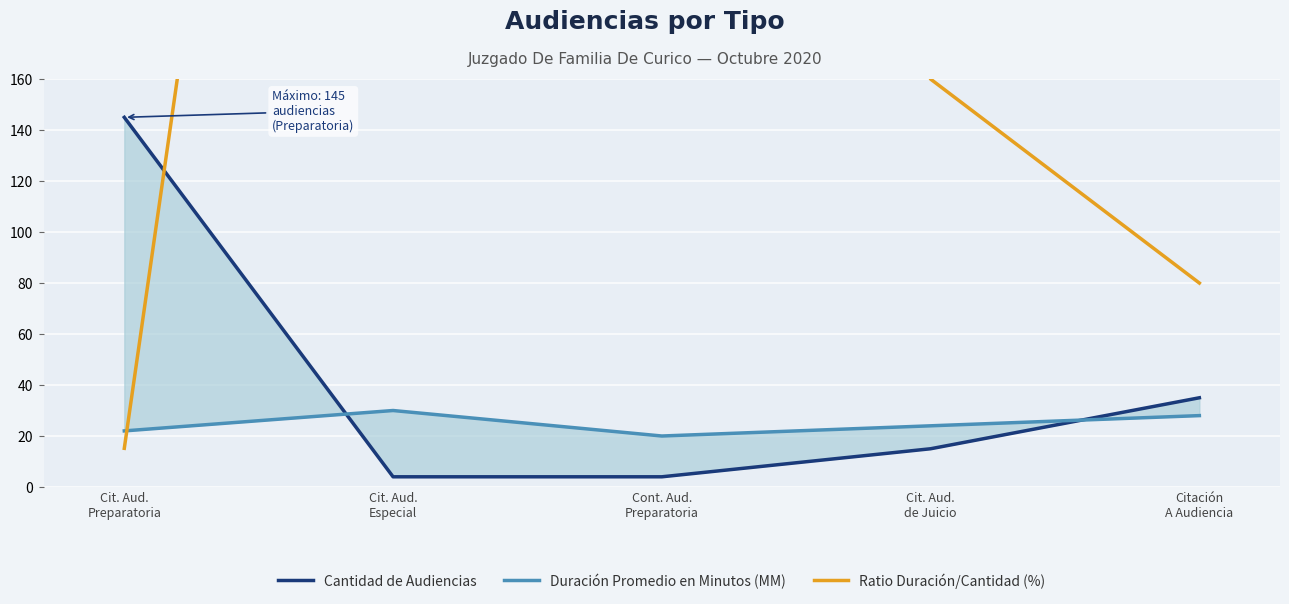

What are all the series names shown in the legend?

Cantidad de Audiencias, Duración Promedio en Minutos (MM), Ratio Duración/Cantidad (%)